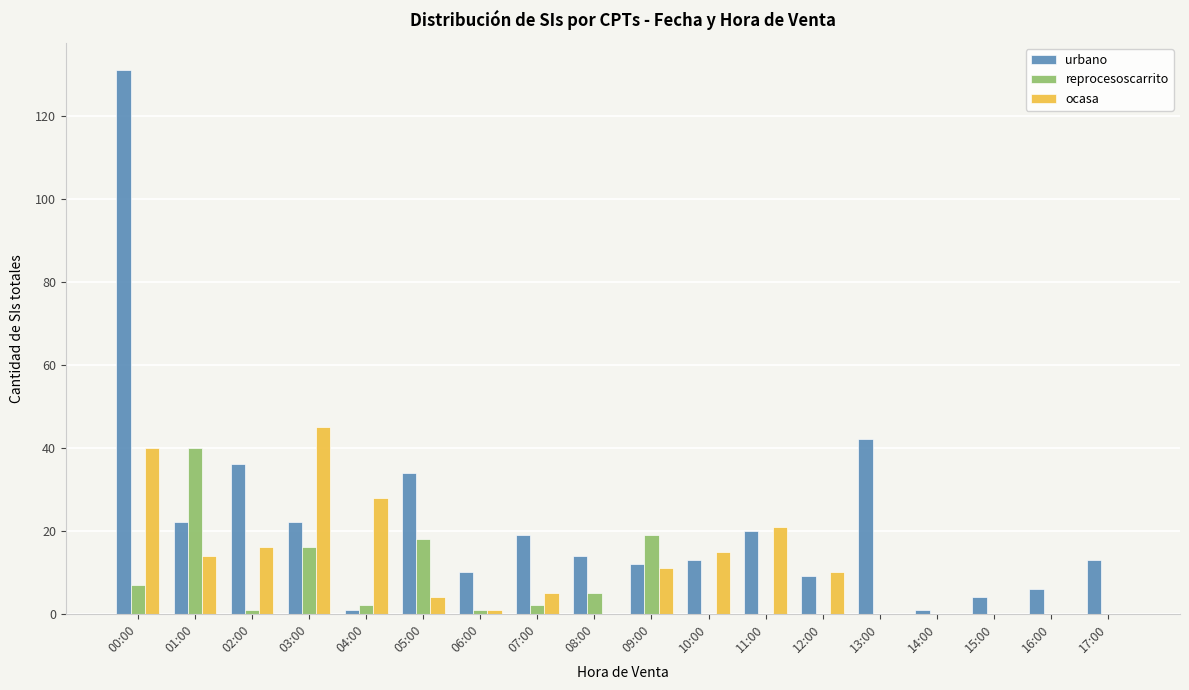

Between 08:00 and 09:00, which series saw the biggest shift?

reprocesoscarrito